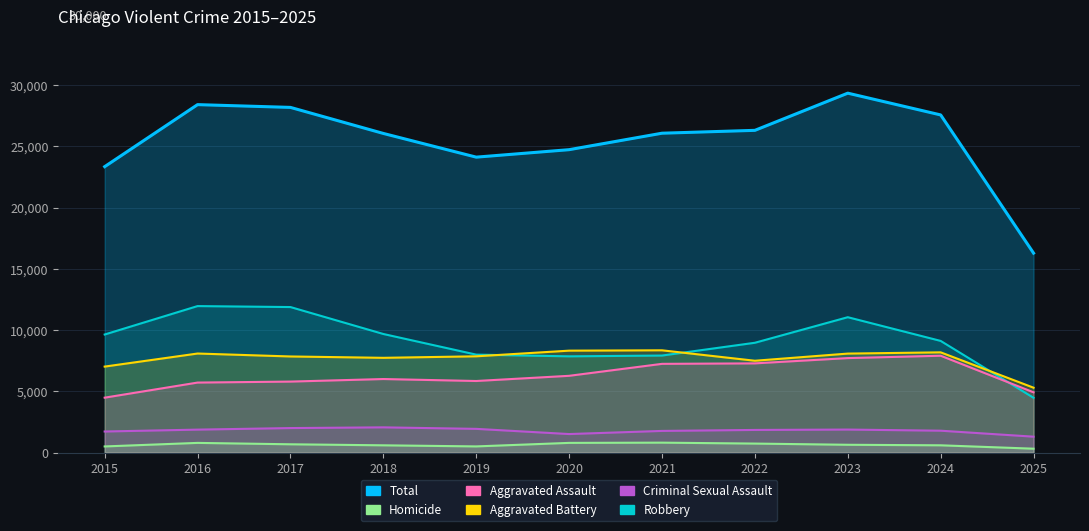

Where is the first local minimum for Criminal Sexual Assault?

2020